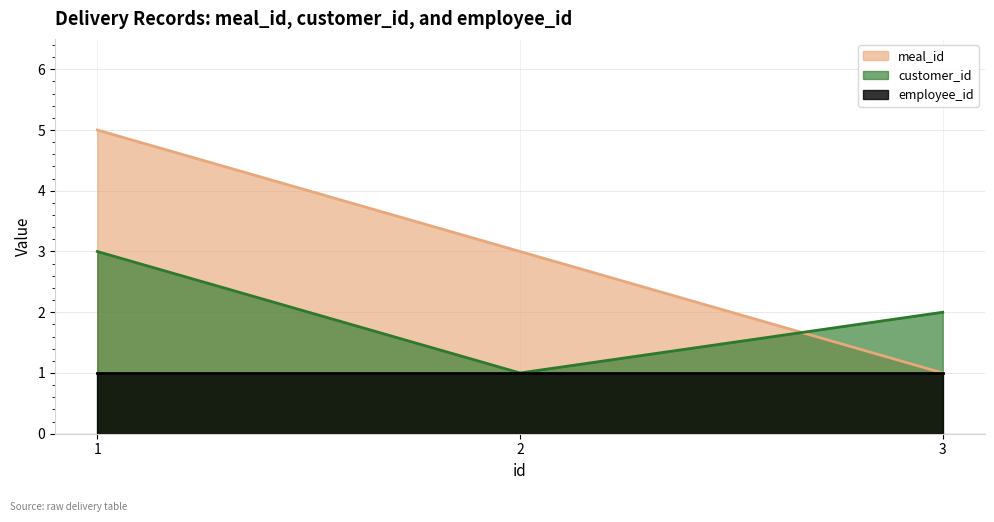

Is it true that meal_id equals 5 at 2?

False